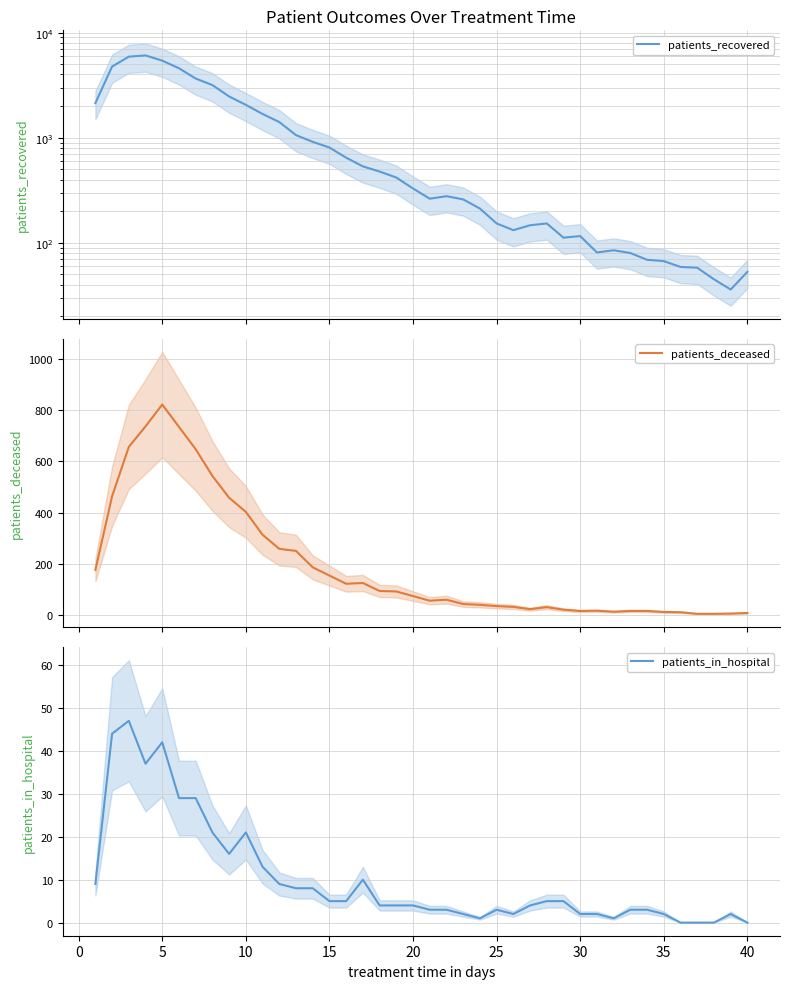

What is the difference between the maximum and minimum values in the patients_recovered series?

6032